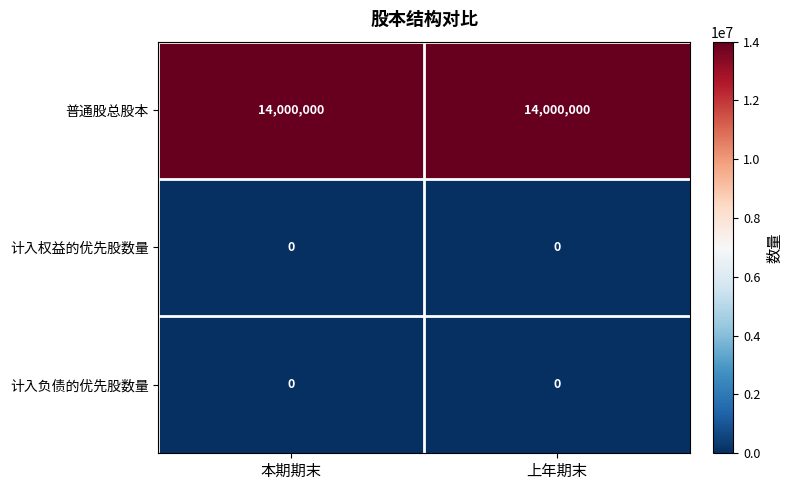

What is the spread (max minus min) of values at 本期期末?

14000000